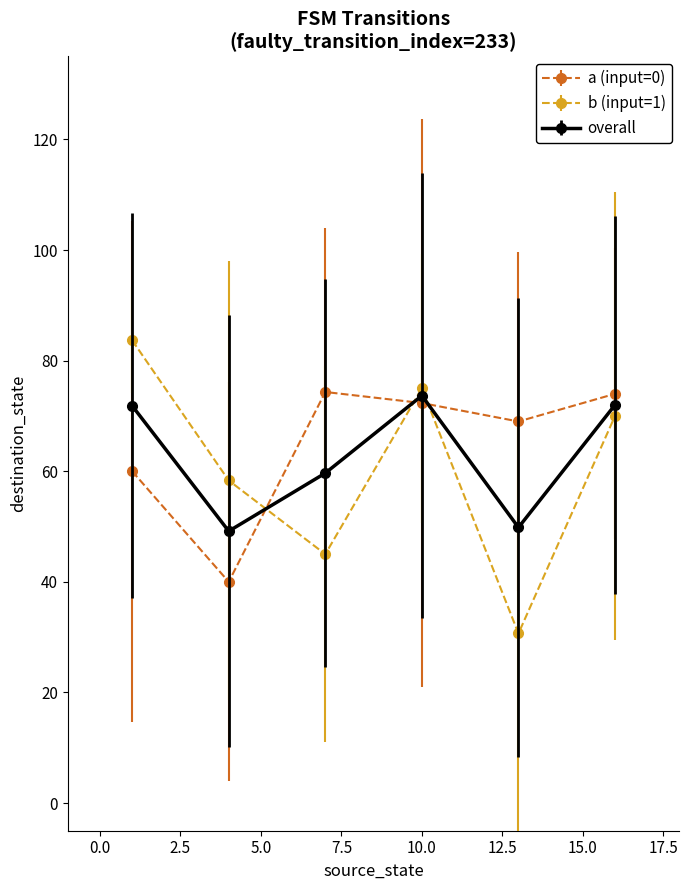

Which series has the widest spread of values?

b (input=1)